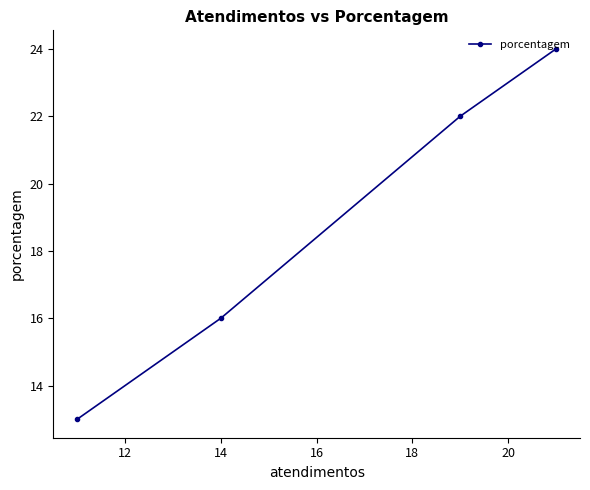

What is the maximum value shown in the chart?

24